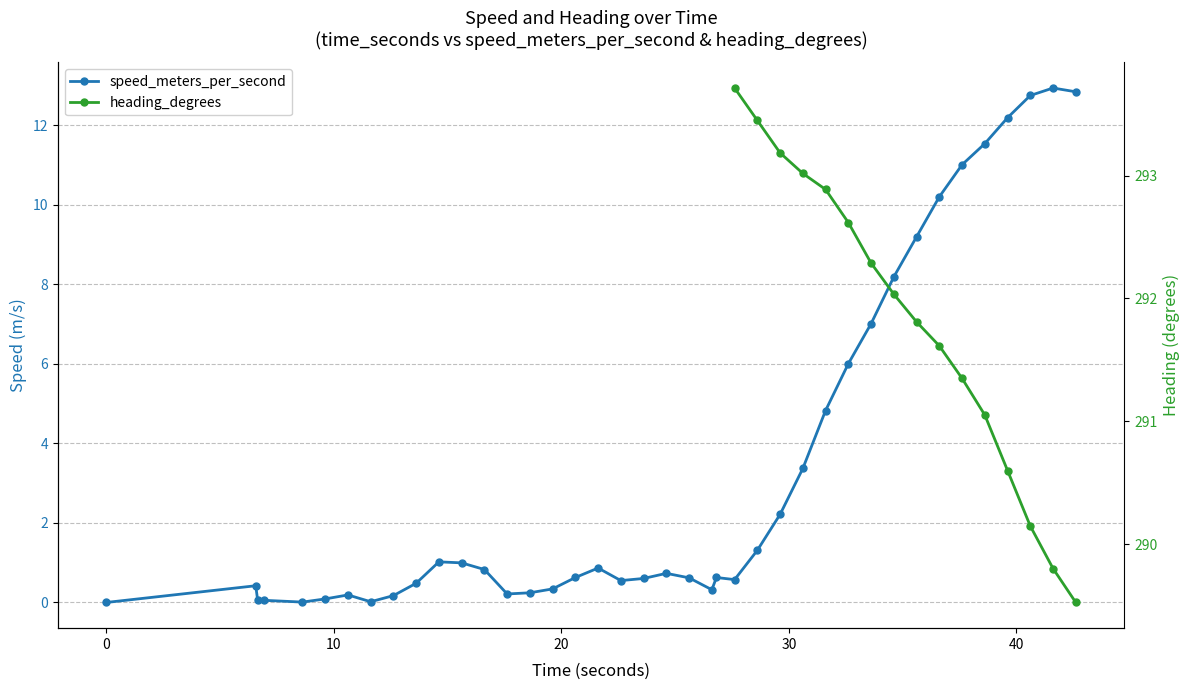

Is it true that heading_degrees equals nan at 0?

False